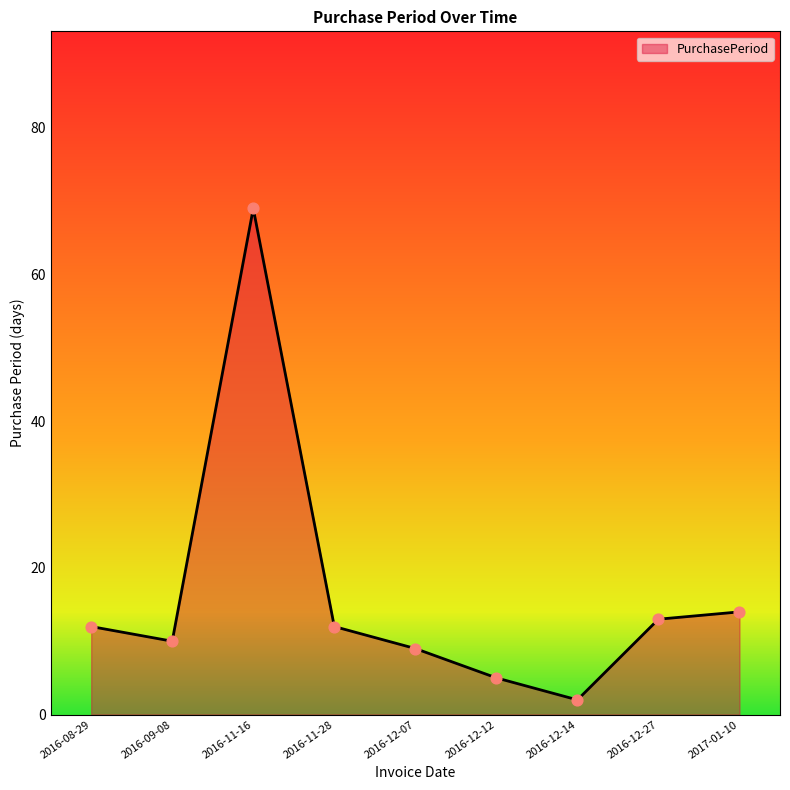

Approximately how many times larger is the value at 2016-09-08 compared to 2017-01-10?

0.7